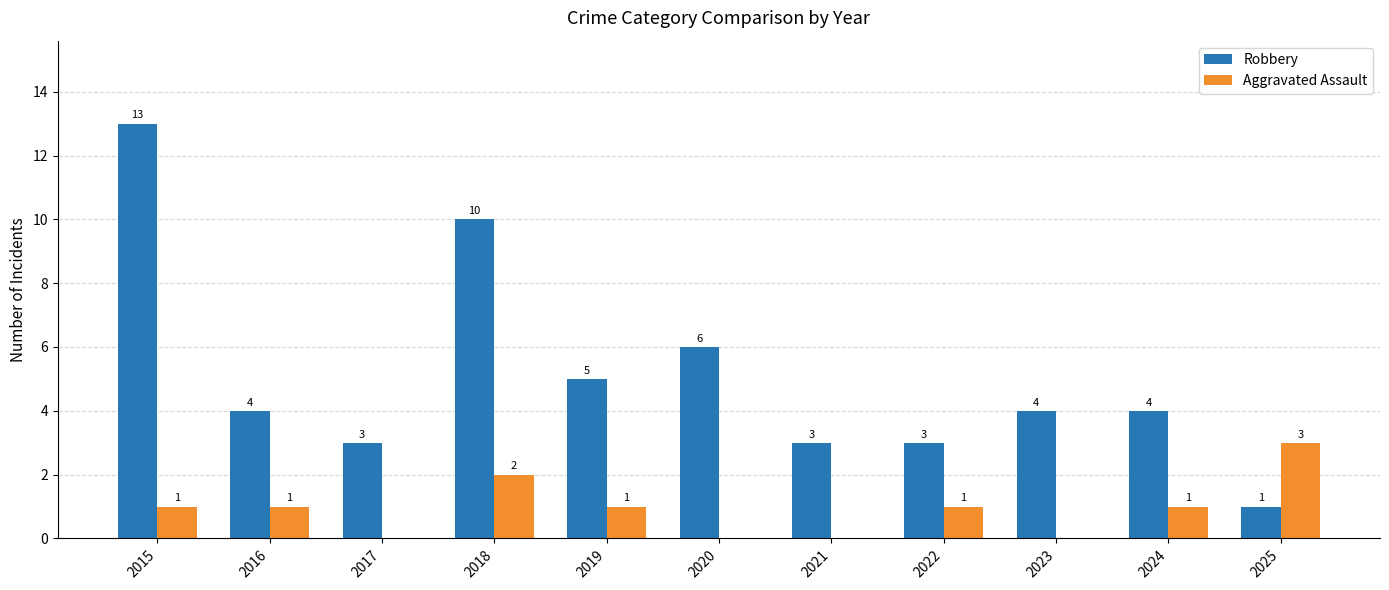

What is the greatest value displayed?

13